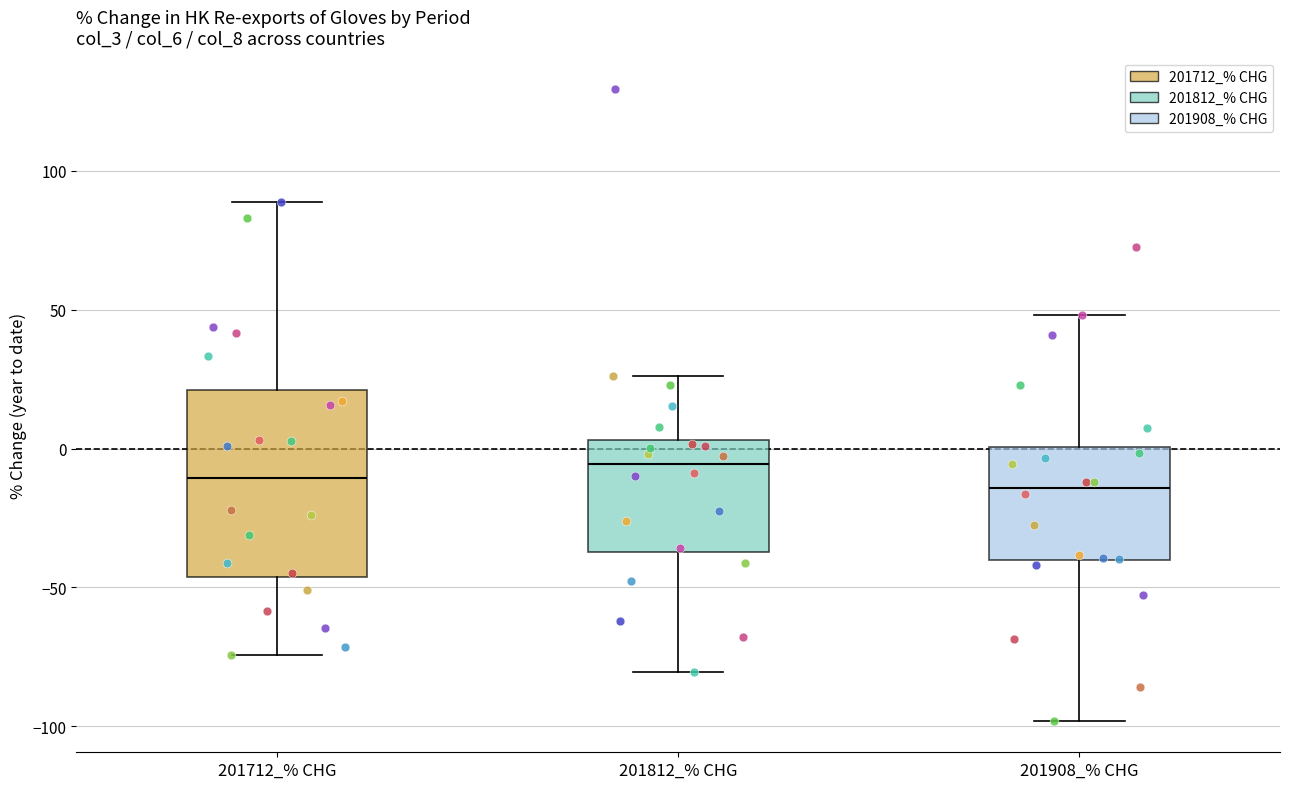

Which box is the tallest, from its lower edge to its upper edge?

201712_% CHG